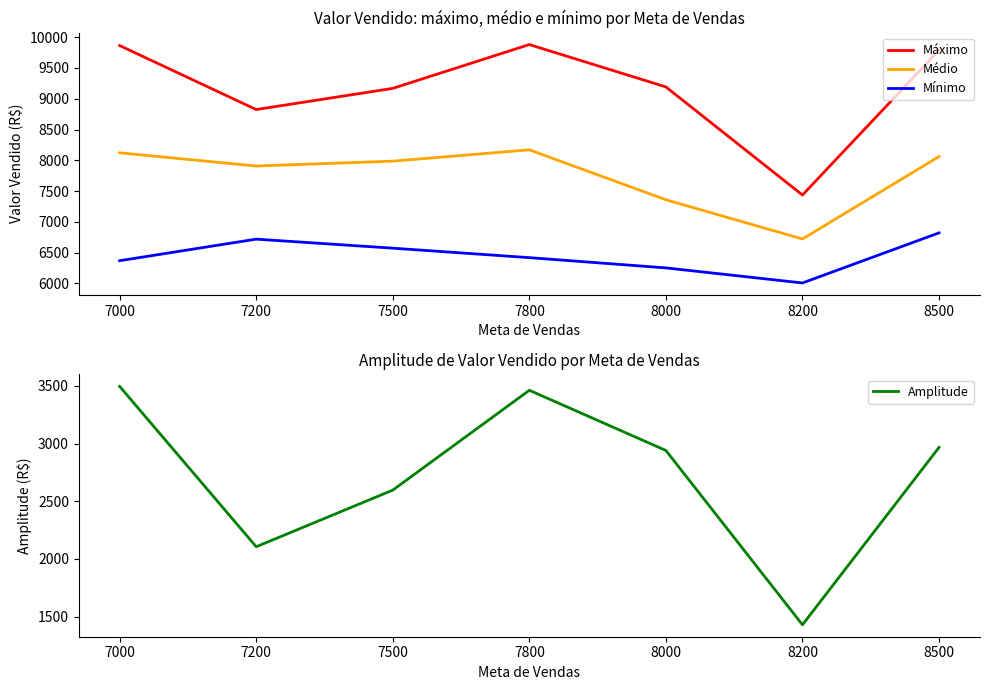

Where is the first local minimum for Amplitude?

7200